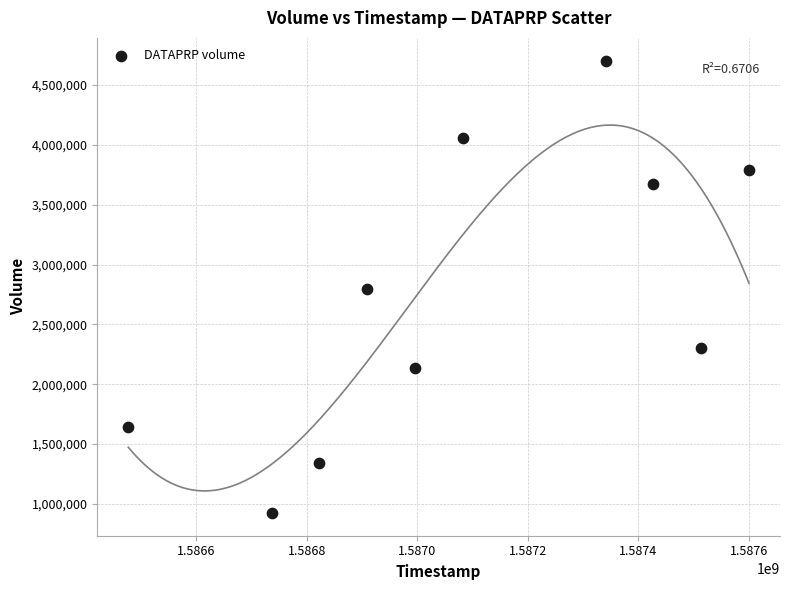

What is the average X value?

1587090240